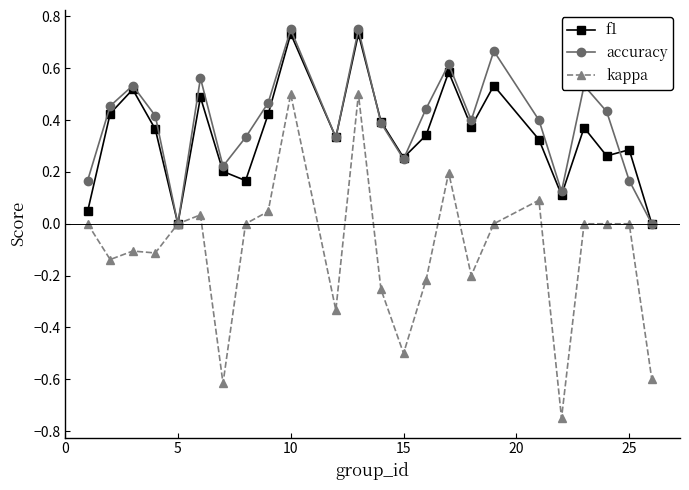

Which series has the widest spread of values?

kappa